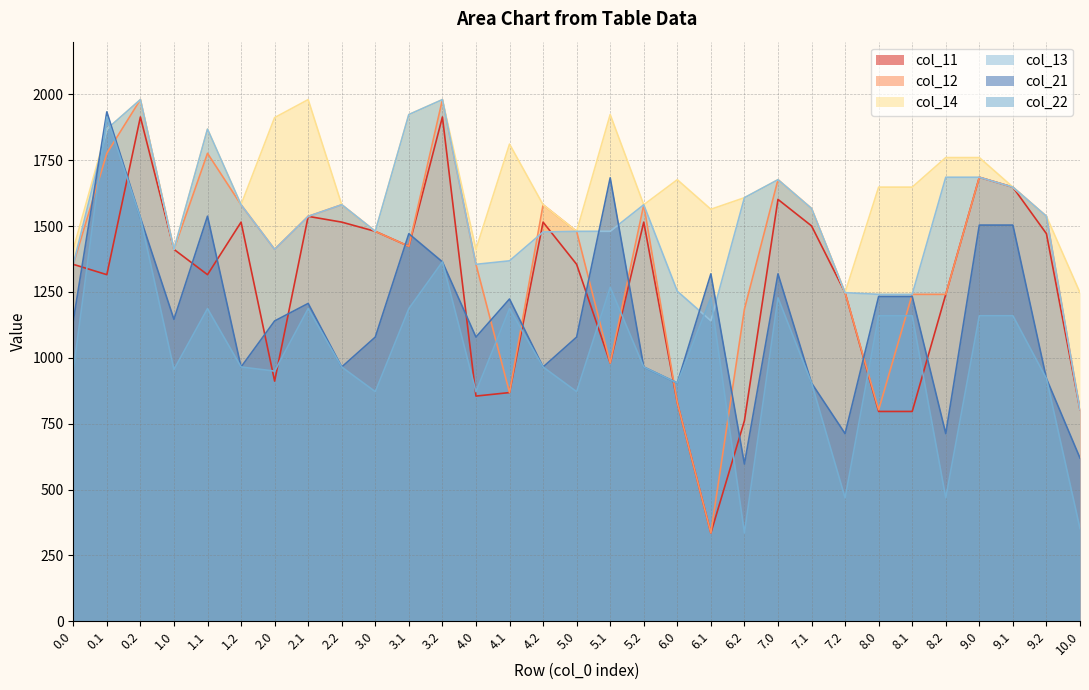

What is the greatest value displayed?

1980.0